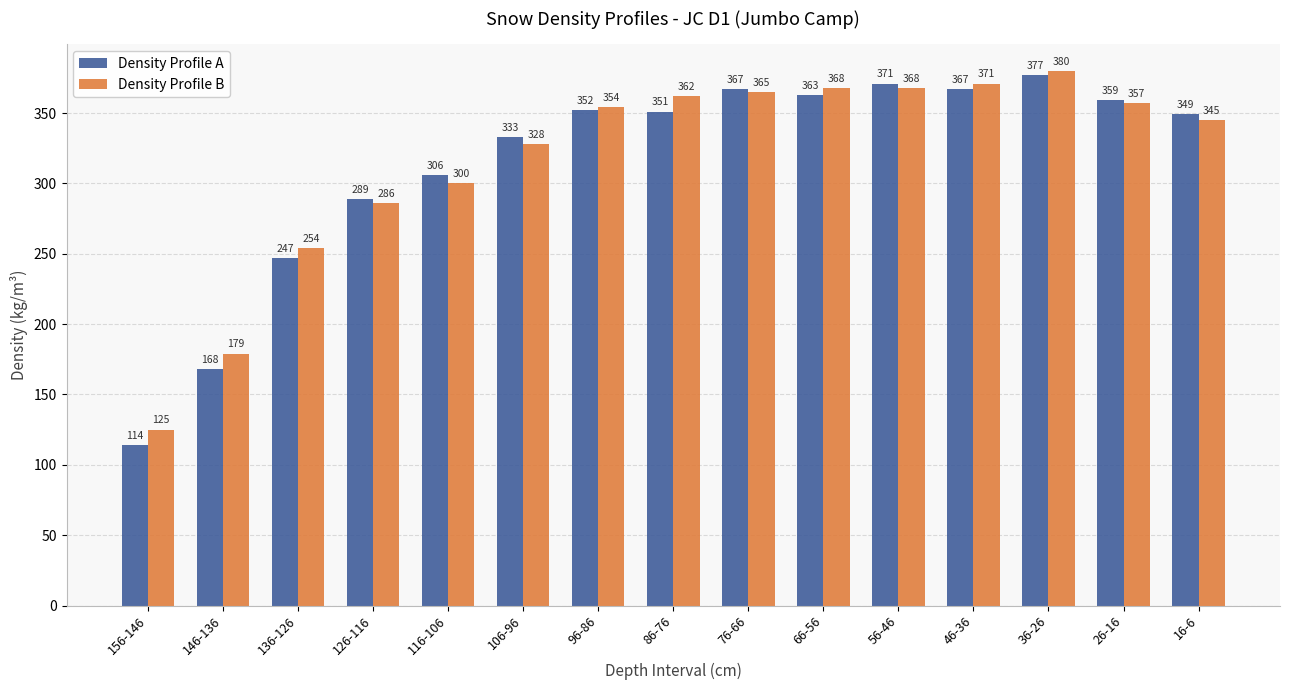

What is the label of the 7th bar from the right?

76-66